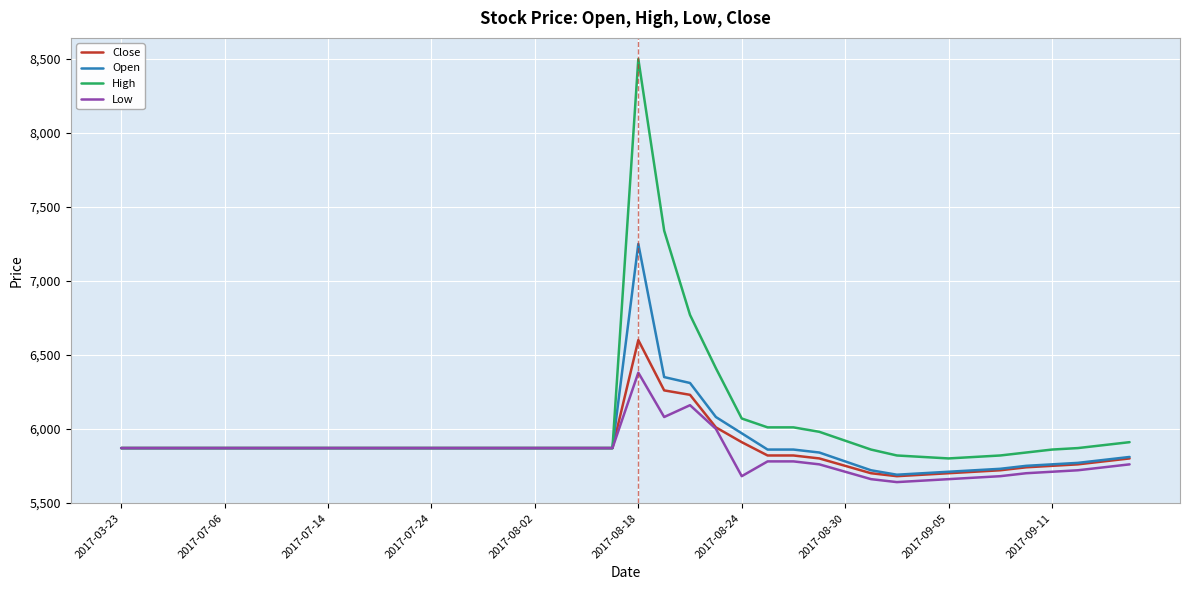

Which series has the largest range (max minus min)?

High